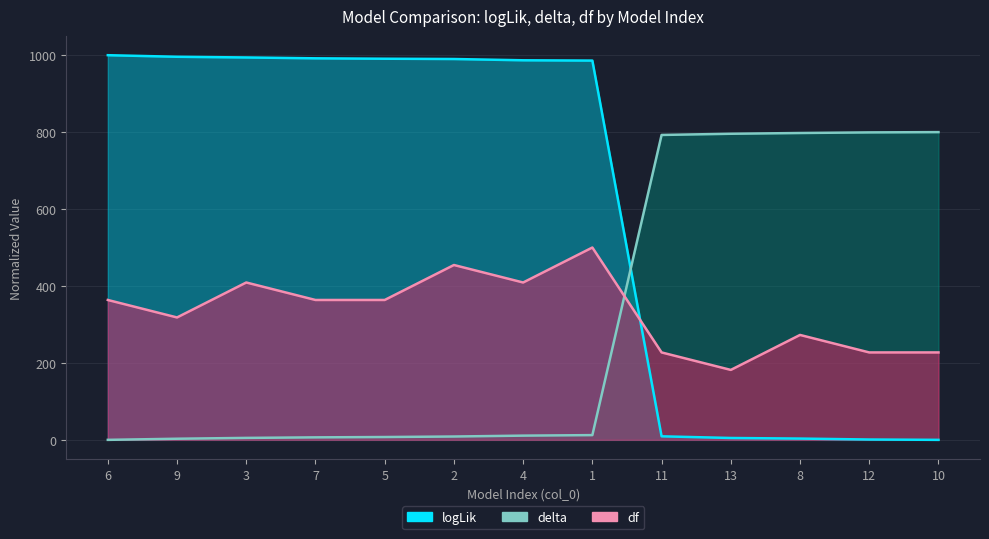

True or false: logLik has a value of 7.4 at 13.

False